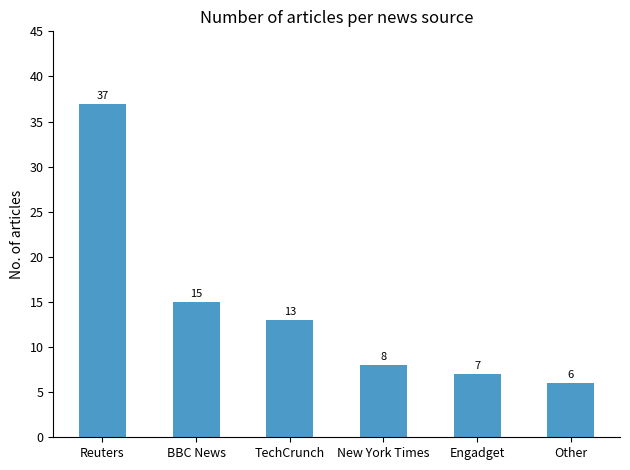

List the labels in order of value, largest first.

Reuters, BBC News, TechCrunch, New York Times, Engadget, Other